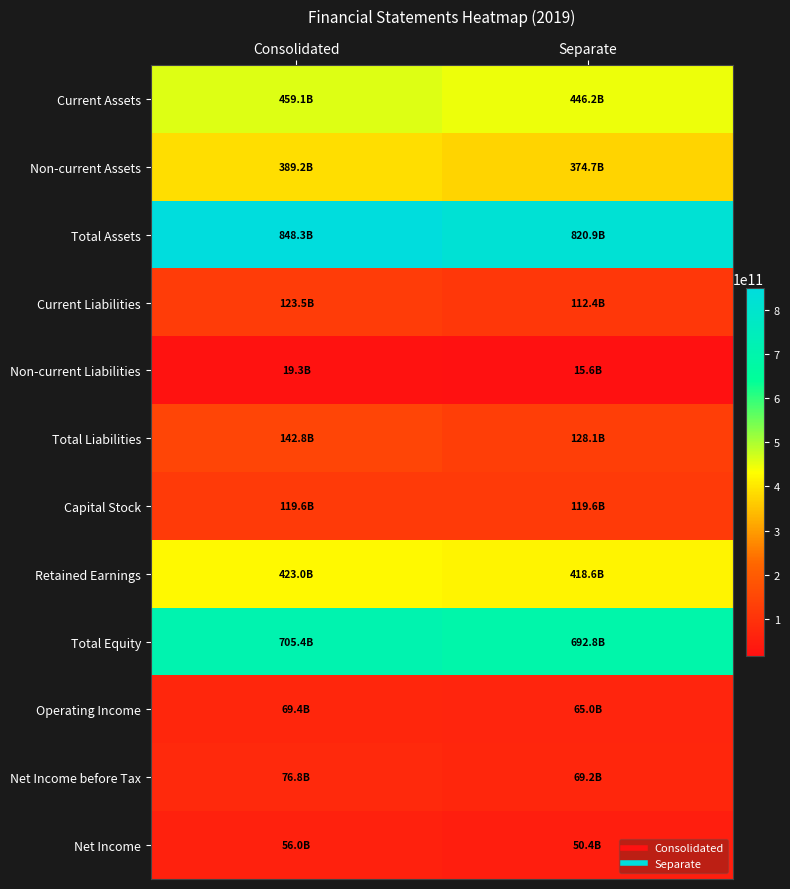

At which category does the chart reach its minimum across all series?

Separate